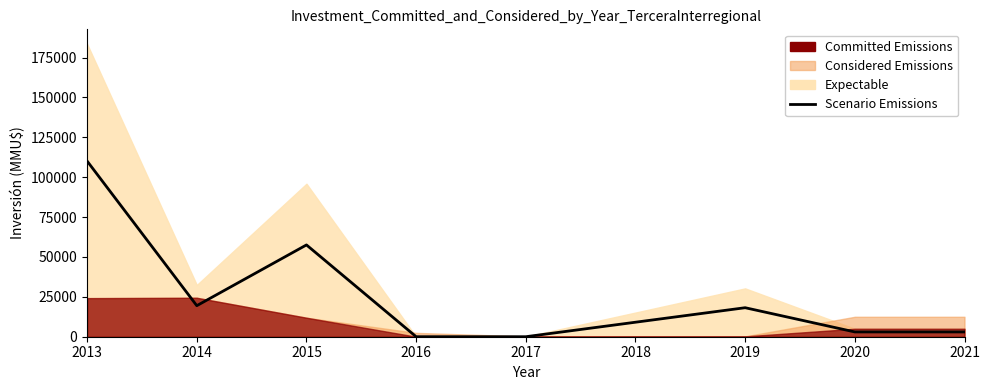

Does the chart have visible grid lines?

No